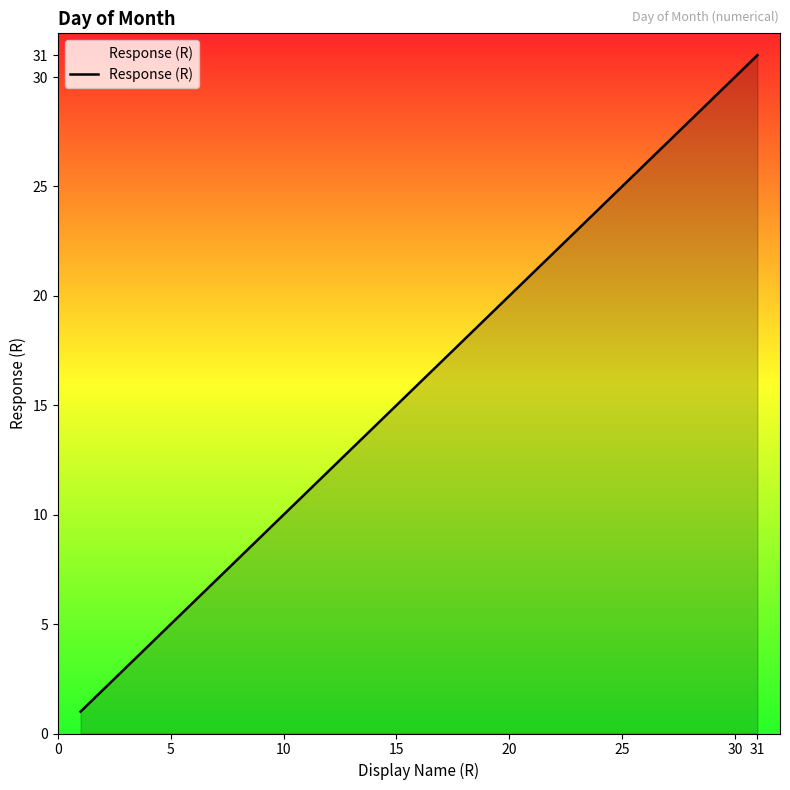

What is the maximum value shown in the chart?

31